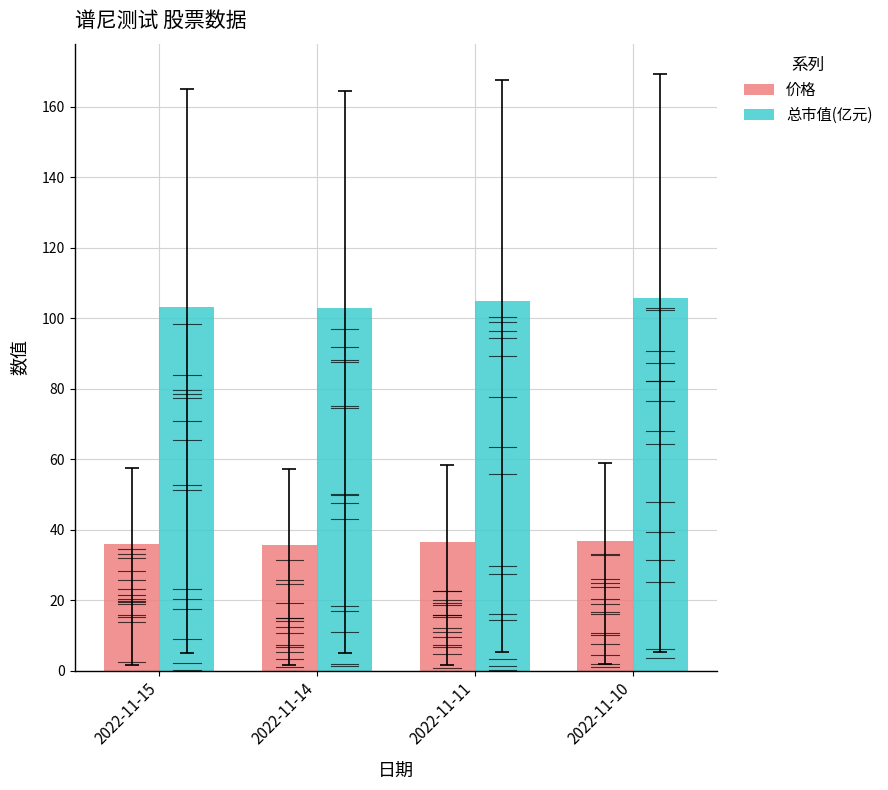

How many data points in 总市值(亿元) are above 104?

2